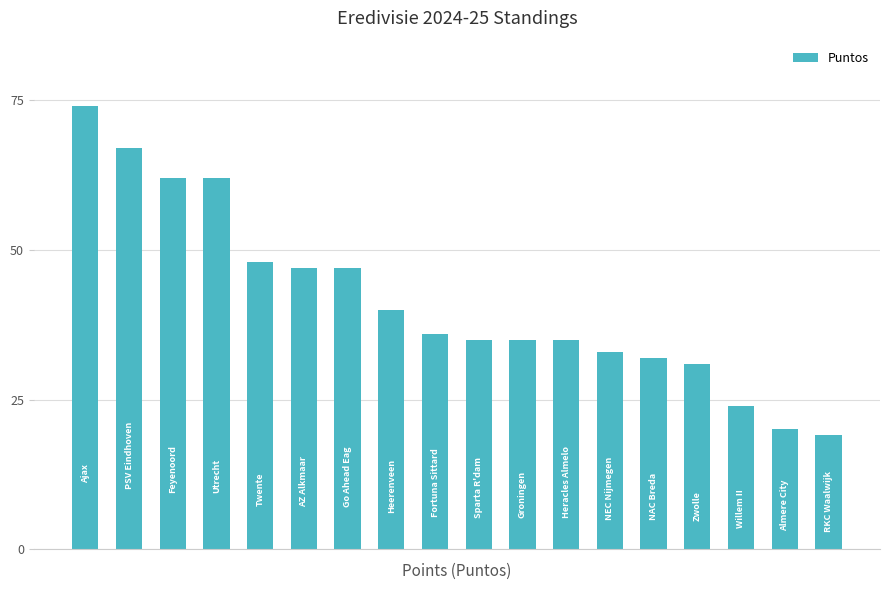

What is the average value?

42